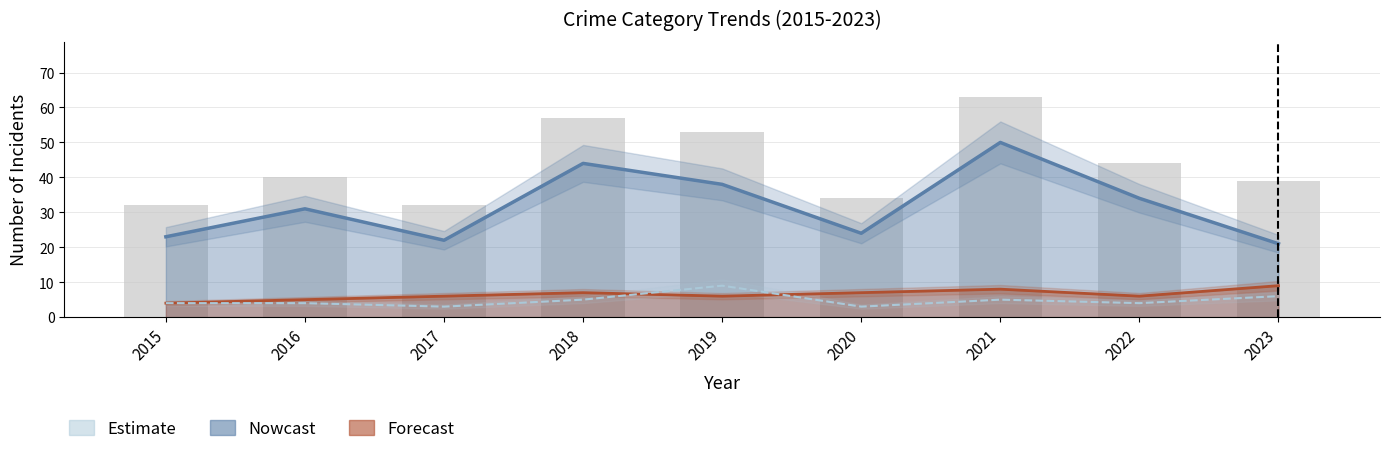

Which category has the highest value across all series?

2021